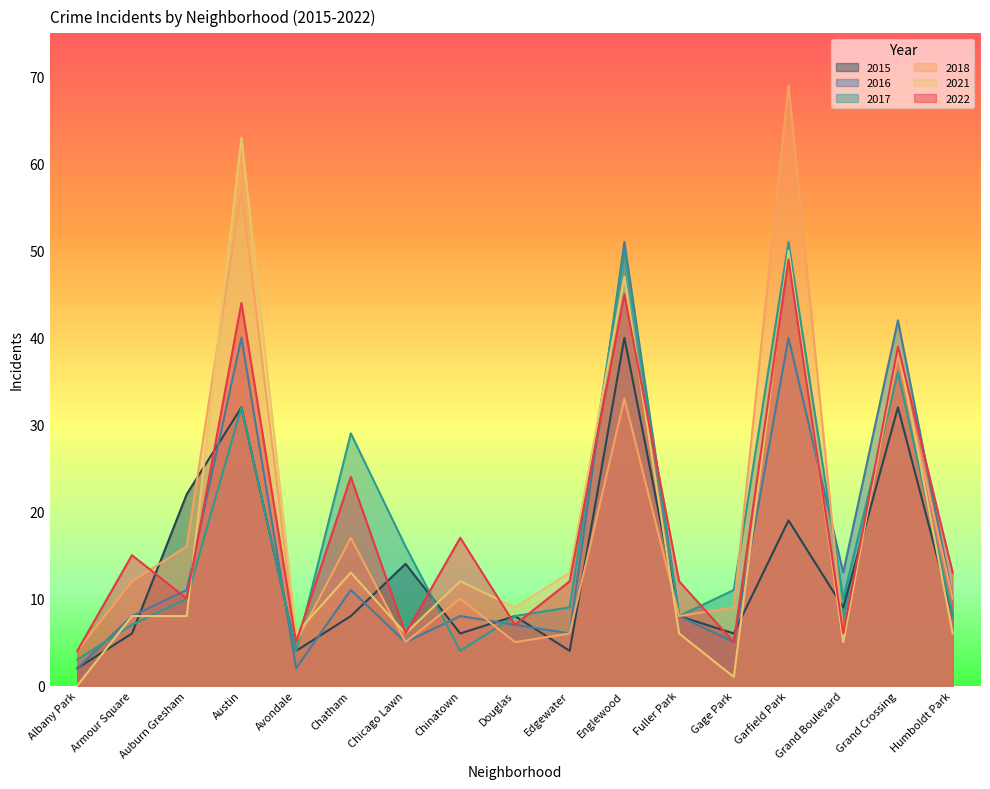

At which category does 2018 reach its first local valley?

Avondale